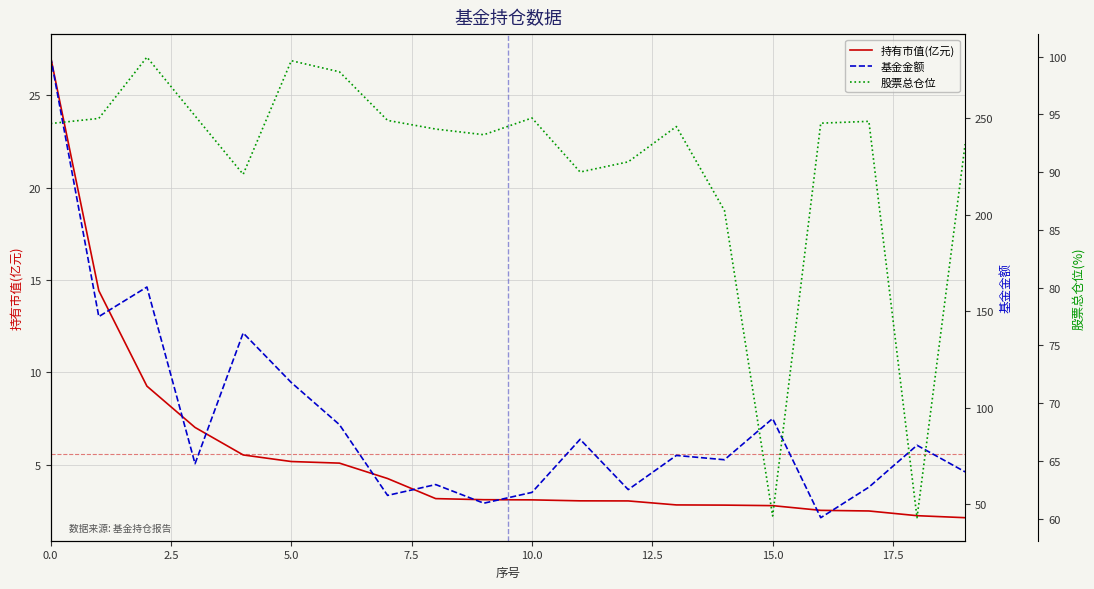

True or false: 持有市值(亿元) and 股票总仓位 cross at least once.

False